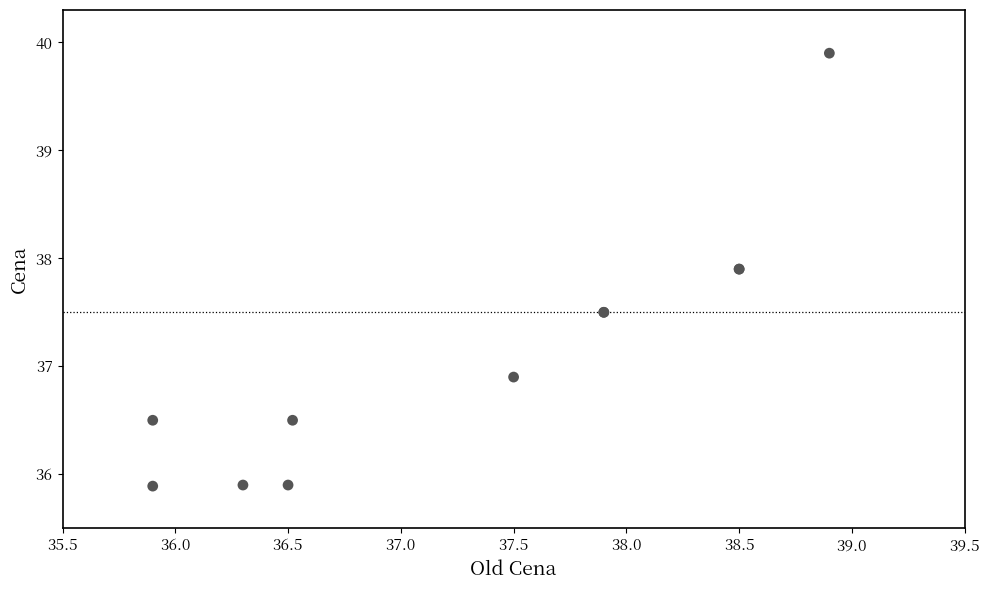

What Y value in the scatter plot is closest to 37?

36.9